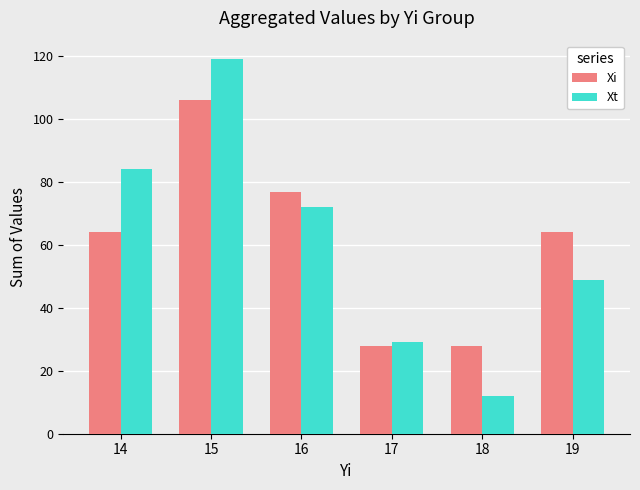

What is the approximate value of Xt at 18?

12